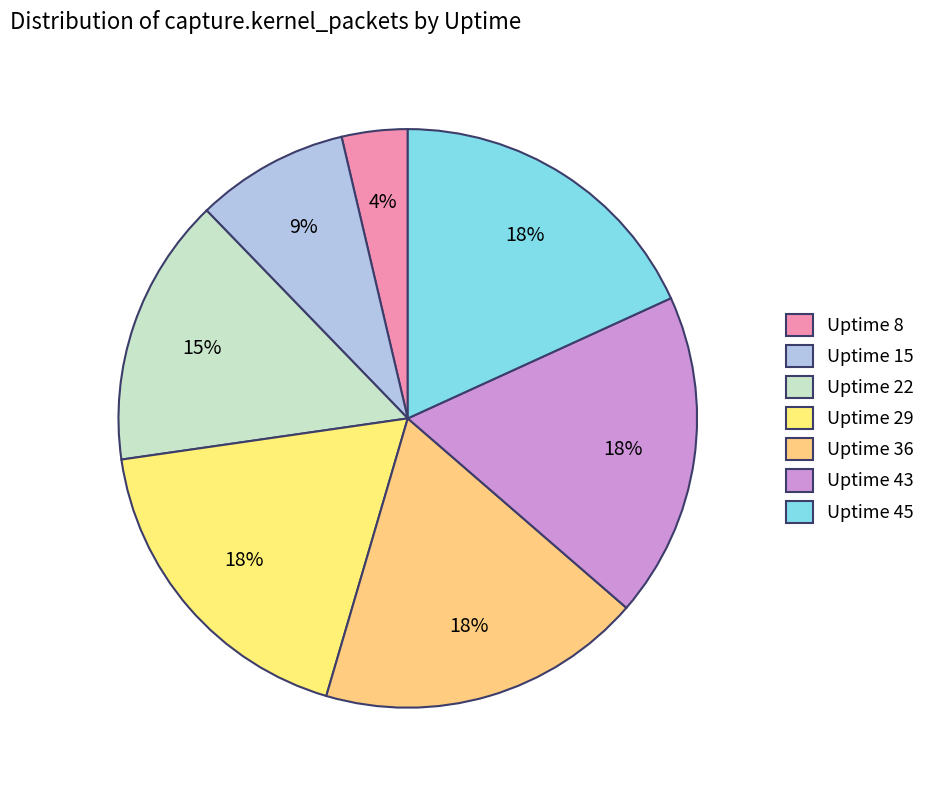

How many segments does this pie chart have?

7